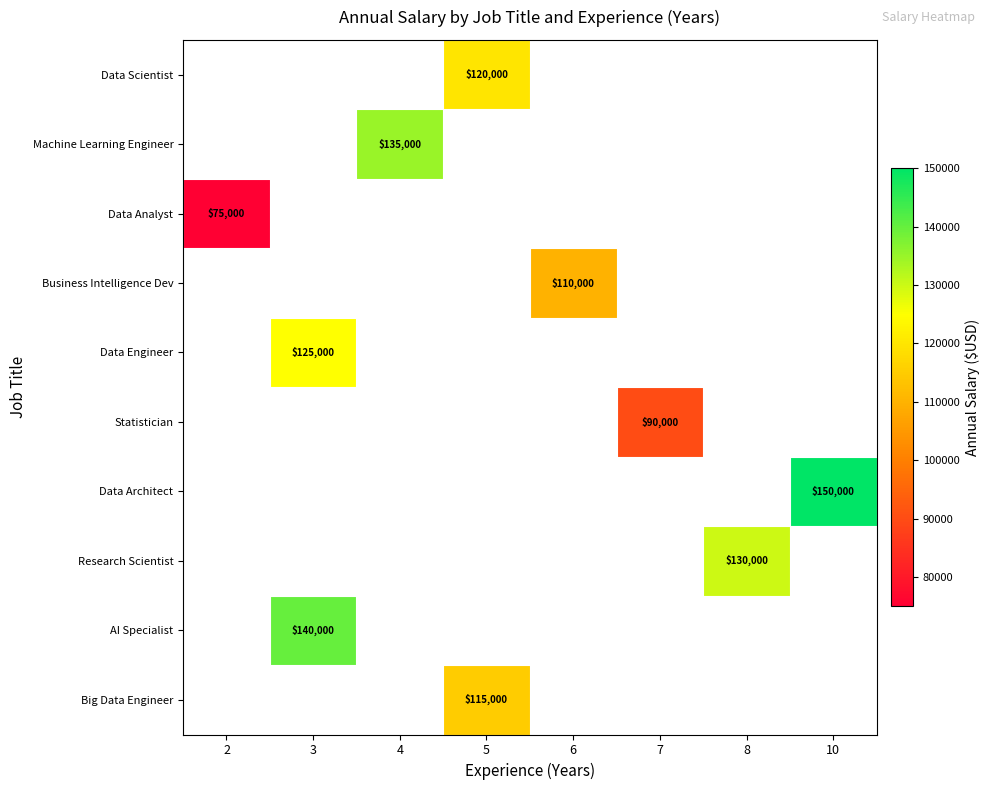

Is it true that Business Intelligence Dev equals 48210 at 6?

False